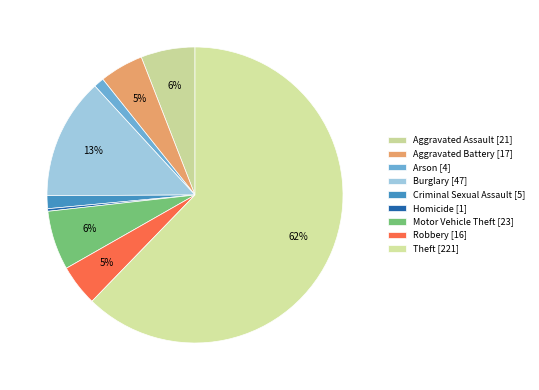

Is it true that Burglary is 13% of the pie?

True